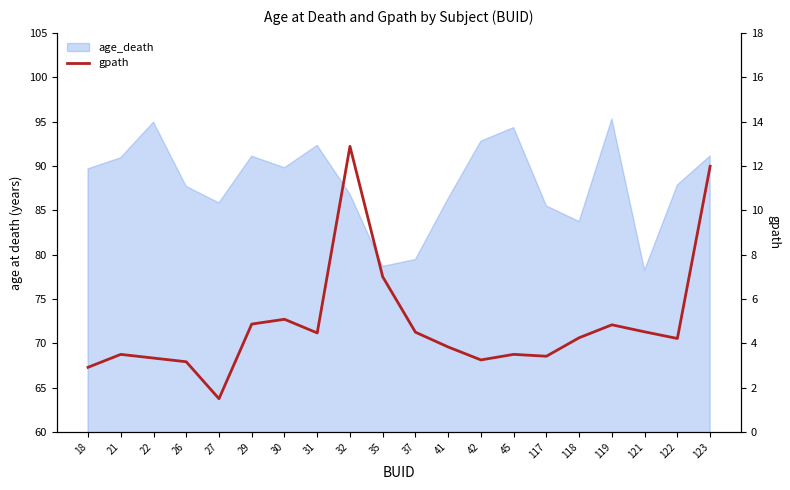

How many interior local valleys (lower than both neighbors) does the data have?

5